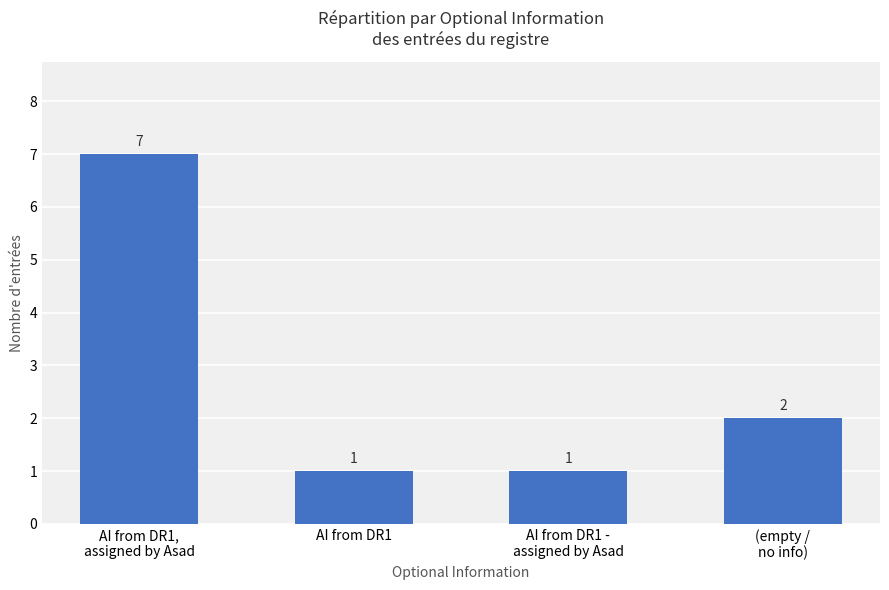

Is it true that the value at AI from DR1 is 0?

False